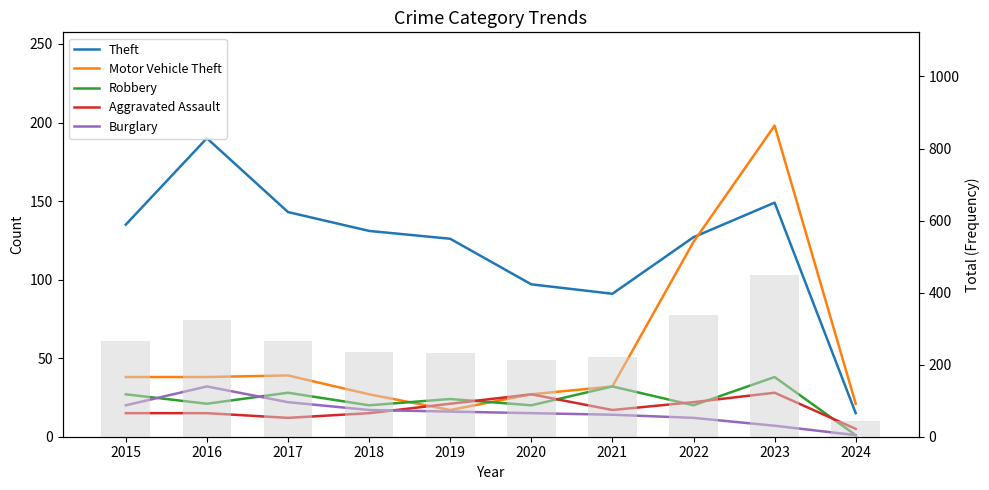

Which series changed the most between 2021 and 2022?

Motor Vehicle Theft